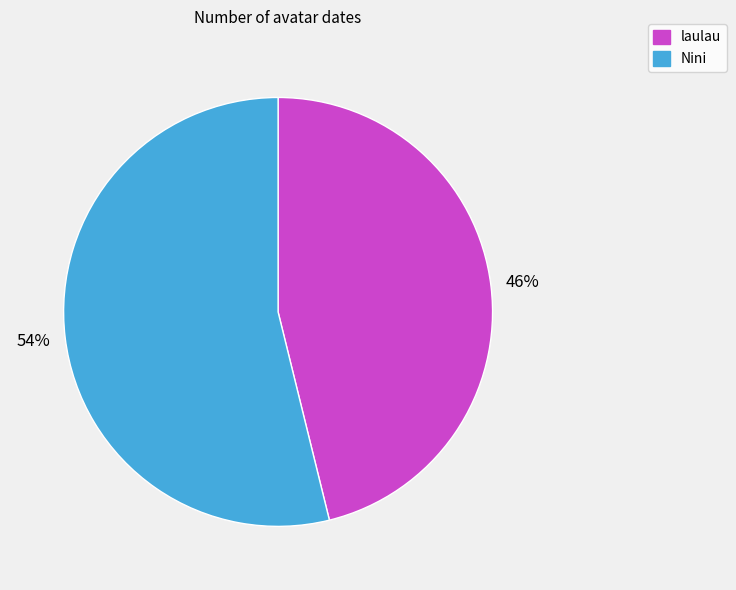

How many segments does this pie chart have?

2